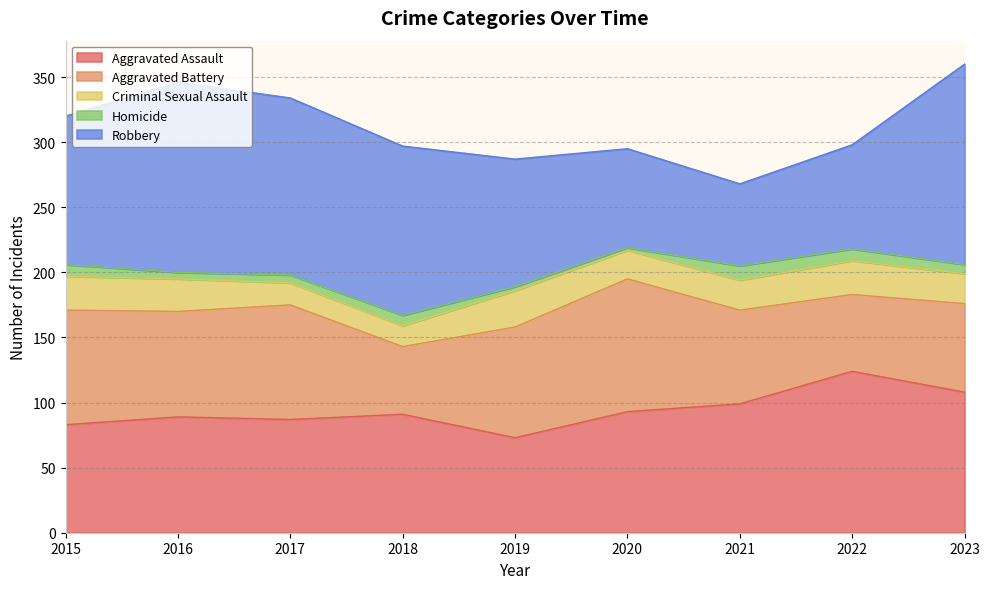

The value of Homicide at 2021 is 15. True or false?

False